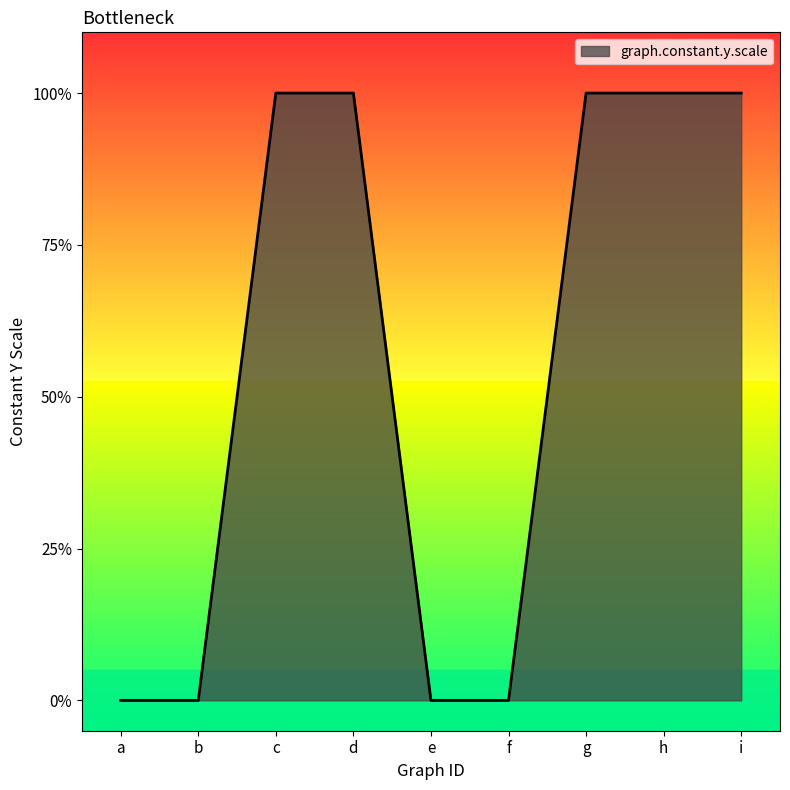

Does the chart have visible grid lines?

No